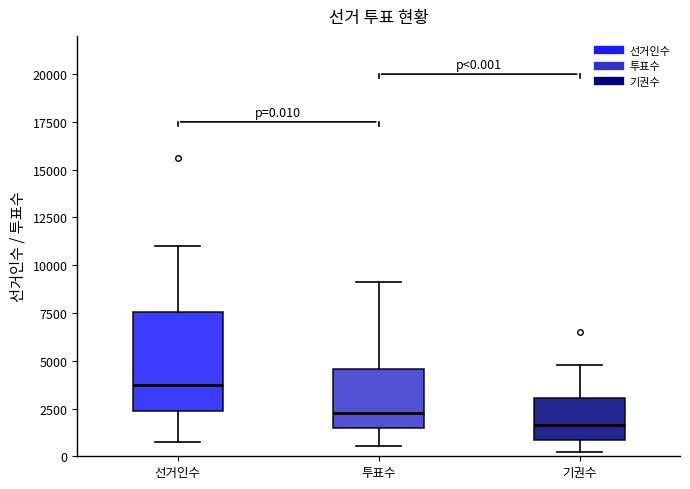

Which box's median line is the lowest?

기권수